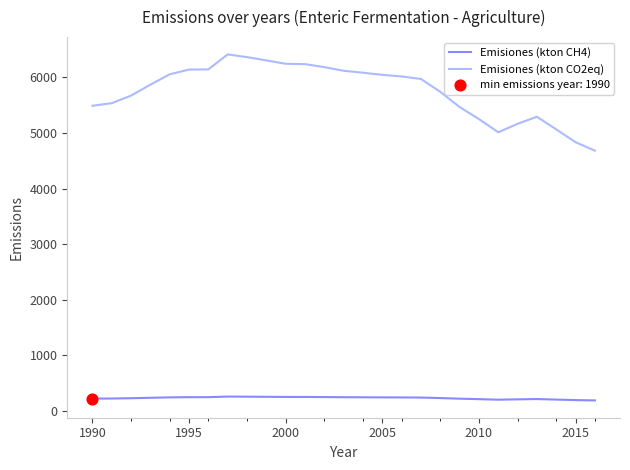

True or false: Emisiones (kton CO2eq) and Emisiones (kton CH4) cross at least once.

False